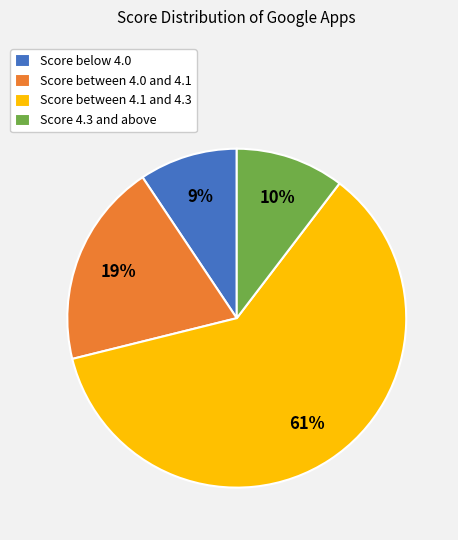

Rank the categories by value from highest to lowest.

Score between 4.1 and 4.3, Score between 4.0 and 4.1, Score 4.3 and above, Score below 4.0